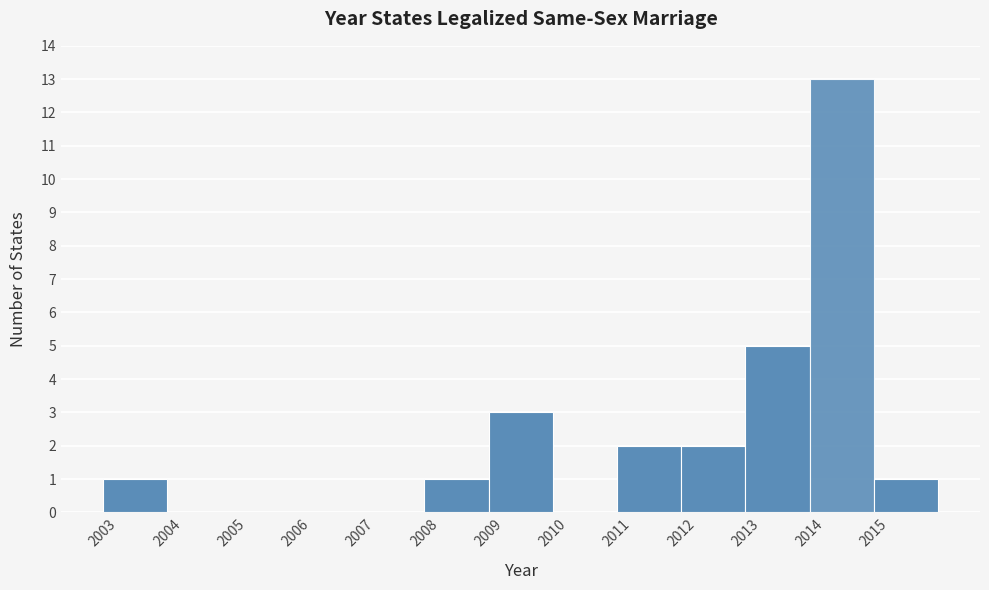

Reading left to right, list every bar in this chart as the range it spans on the x-axis followed by its height. The values are not printed on the chart, so give them approximately, as read against the axis.

2003 to 2004: 1
2004 to 2005: 0
2005 to 2006: 0
2006 to 2007: 0
2007 to 2008: 0
2008 to 2009: 1
2009 to 2010: 3
2010 to 2011: 0
2011 to 2012: 2
2012 to 2013: 2
2013 to 2014: 5
2014 to 2015: 13
2015 to 2016: 1